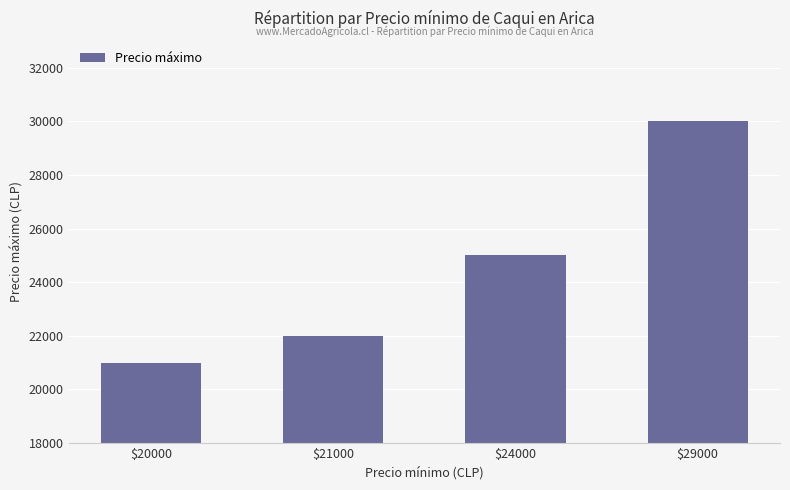

How many distinct data groups are displayed?

1